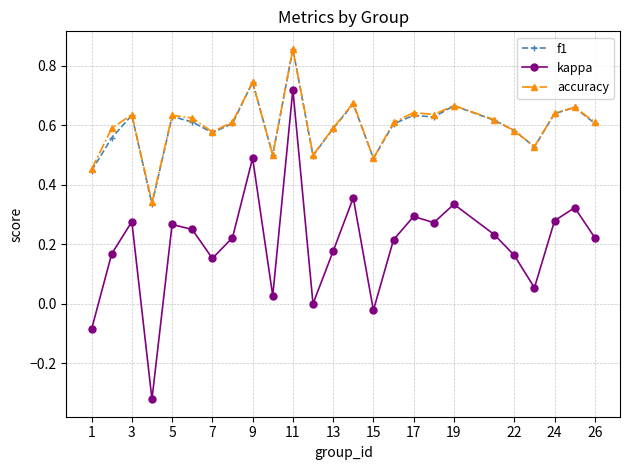

True or false: f1 has more than 0 points higher than both neighbors.

True